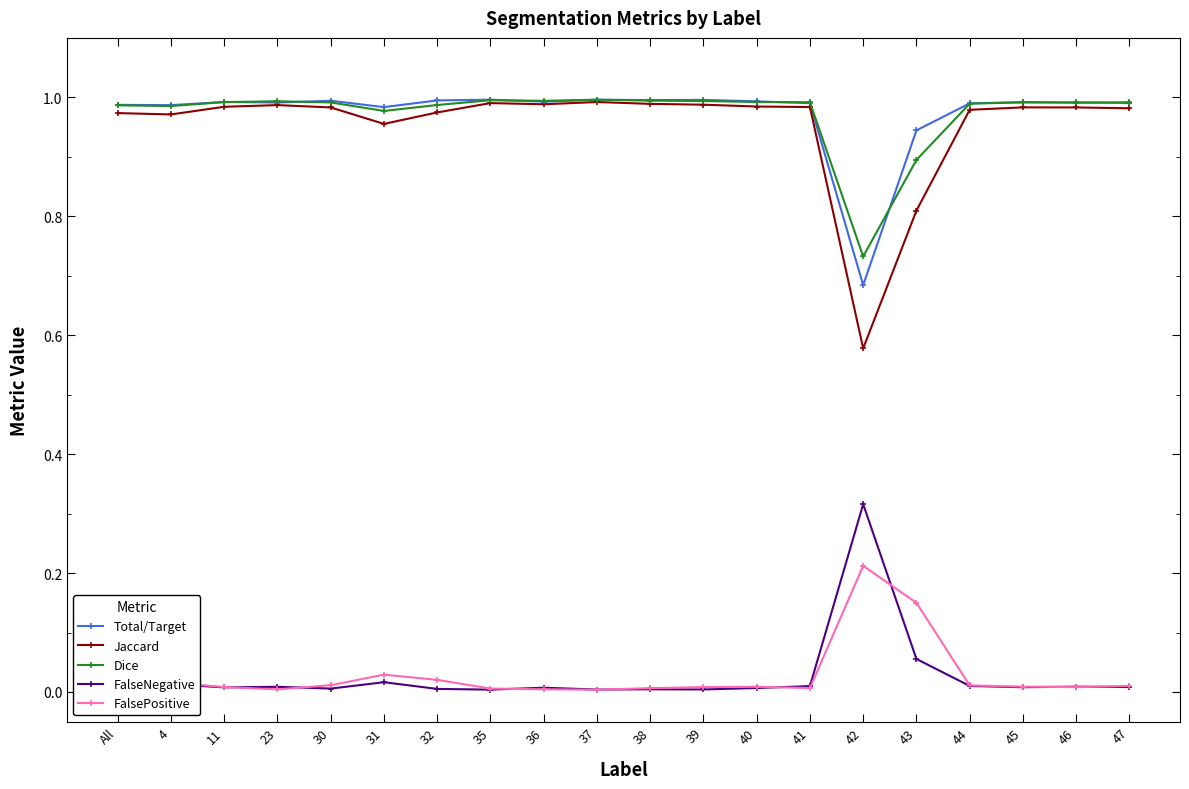

Which series has the widest spread of values?

Jaccard